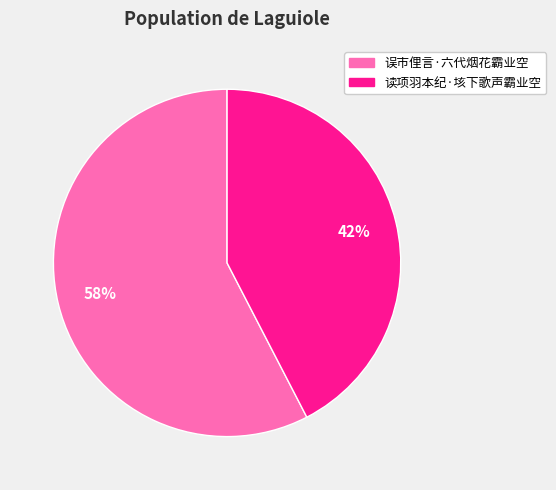

Is the sum of 误市俚言·六代烟花霸业空 and 读项羽本纪·垓下歌声霸业空 greater than half?

Yes